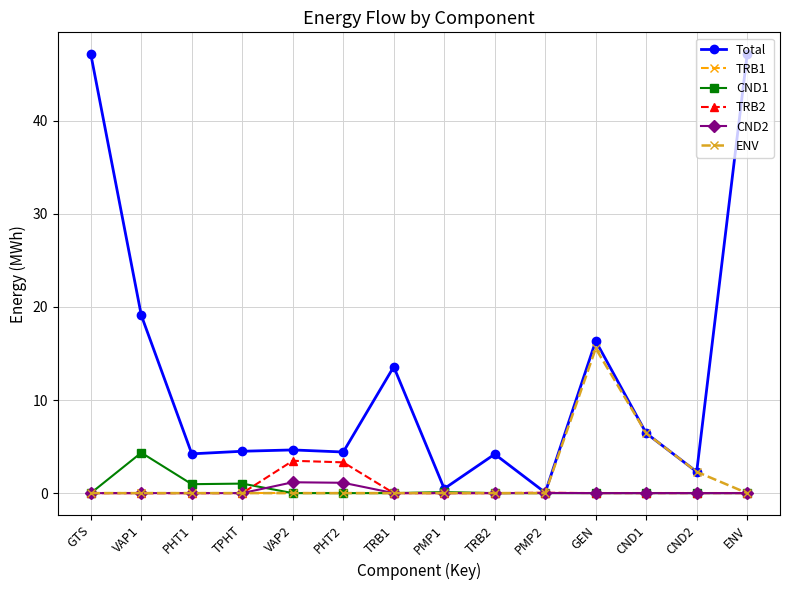

Which series has the largest total across all categories?

Total